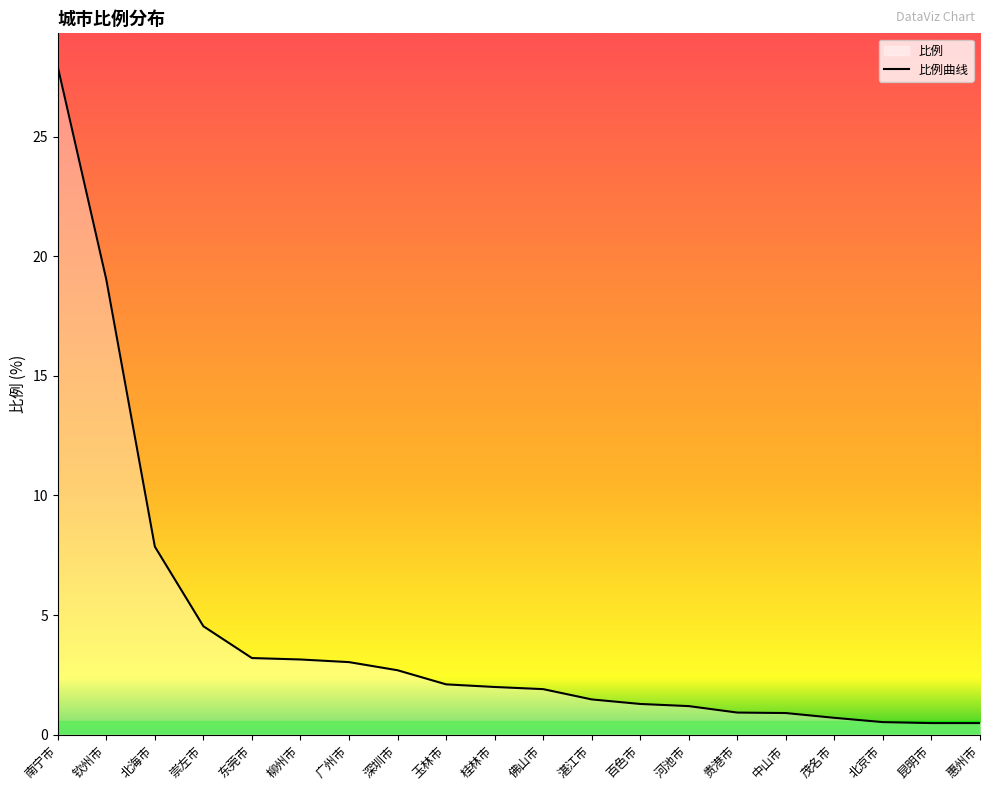

Rank the categories by value from highest to lowest.

南宁市, 钦州市, 北海市, 崇左市, 东莞市, 柳州市, 广州市, 深圳市, 玉林市, 桂林市, 佛山市, 湛江市, 百色市, 河池市, 贵港市, 中山市, 茂名市, 北京市, 昆明市, 惠州市